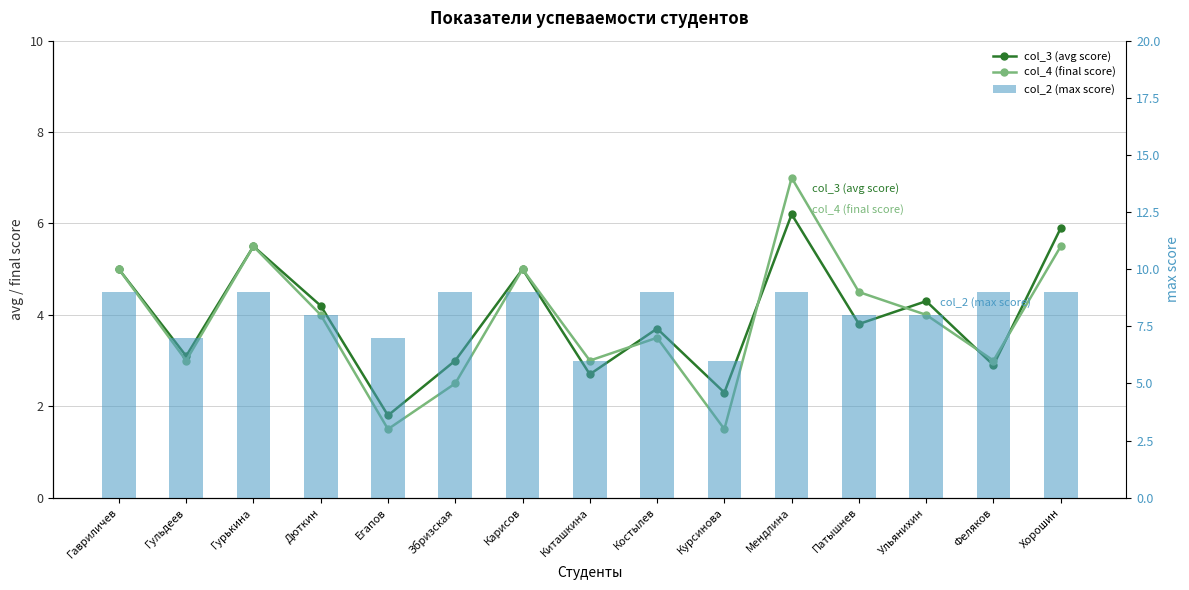

What is the value of the col_4 (final score) bar at the 5th from the left?

1.5